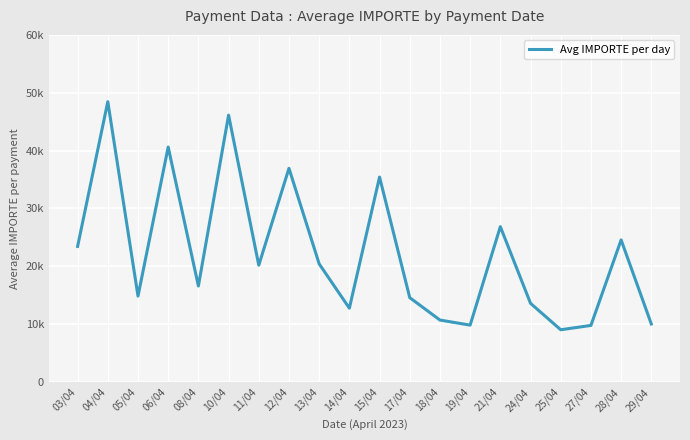

What is the label of the 11th point from the left?

15/04